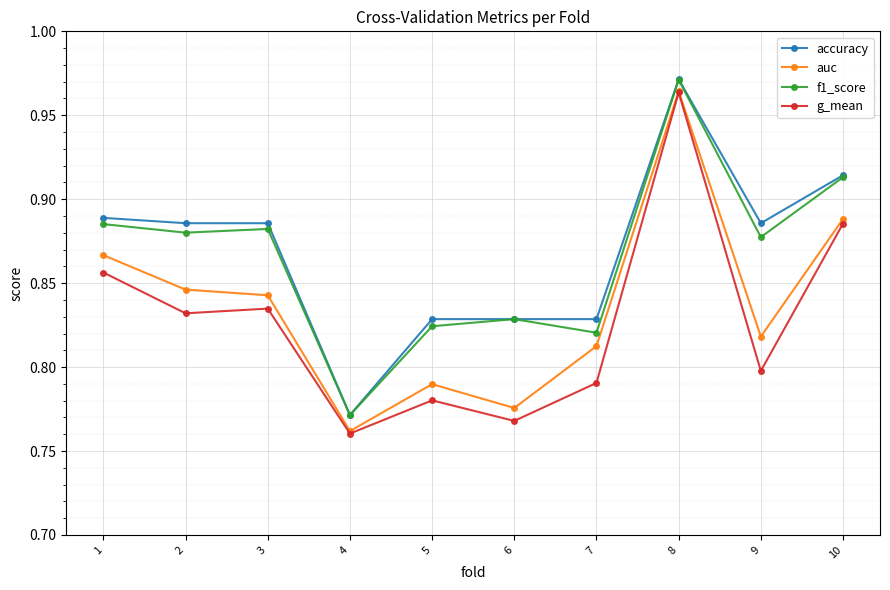

How many g_mean values are between 0 and 1?

10